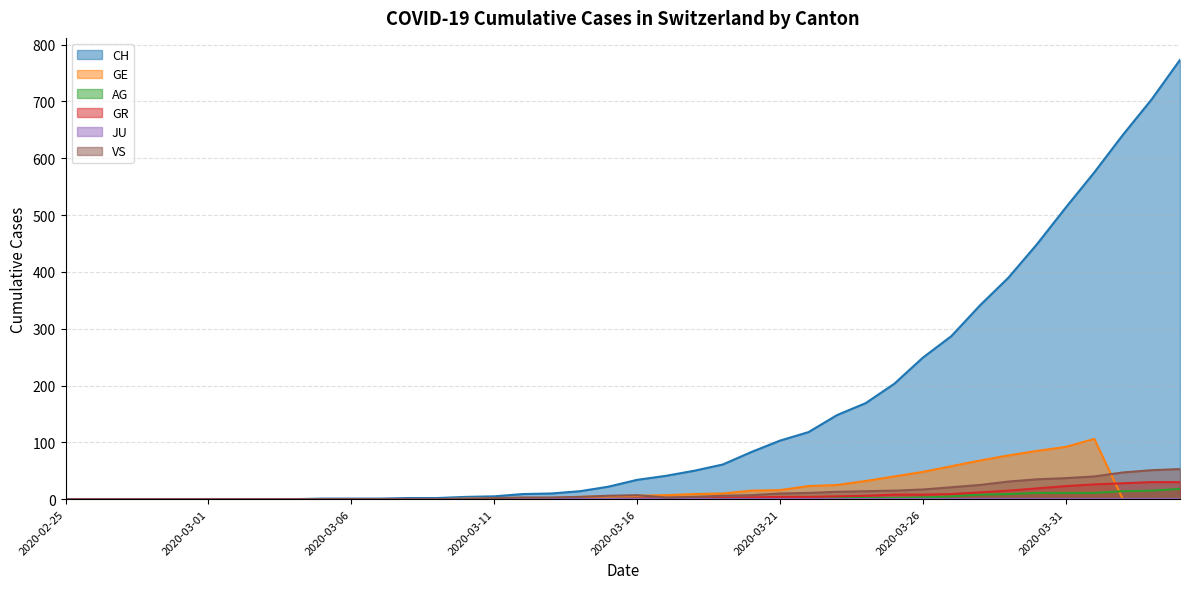

At which label does VS first exceed 4?

2020-03-15